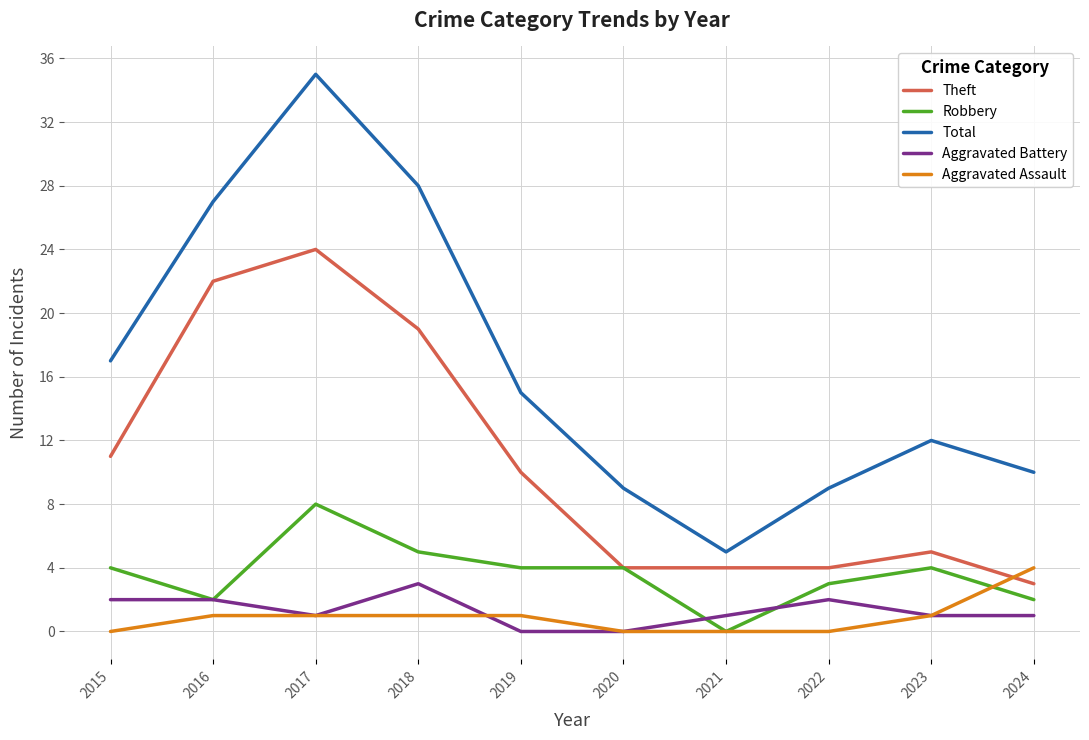

Is it true that Total equals 9 at 2021?

False